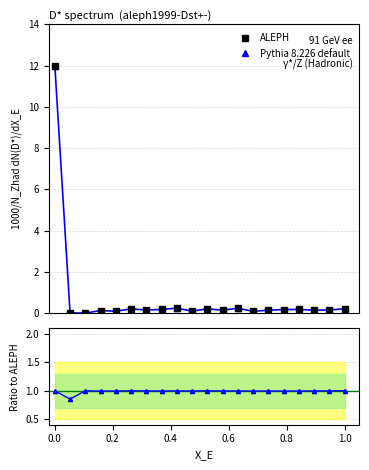

The ALEPH series shows 0.1 at 16. True or false?

False